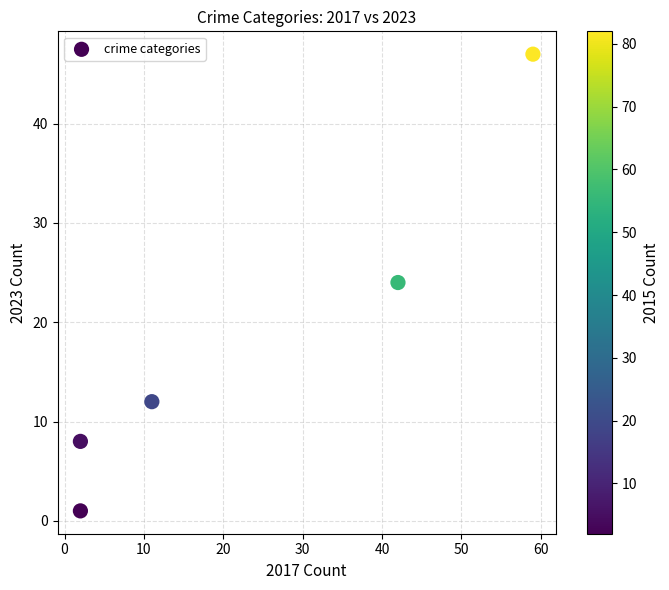

What is the range of Y values (max minus min)?

46